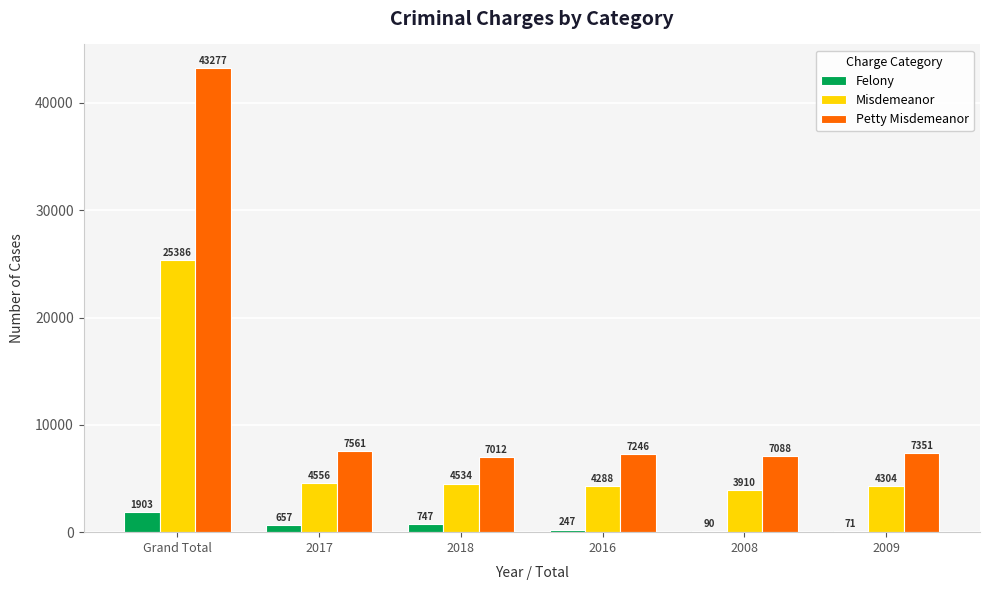

What is the sum of all Misdemeanor values?

46978